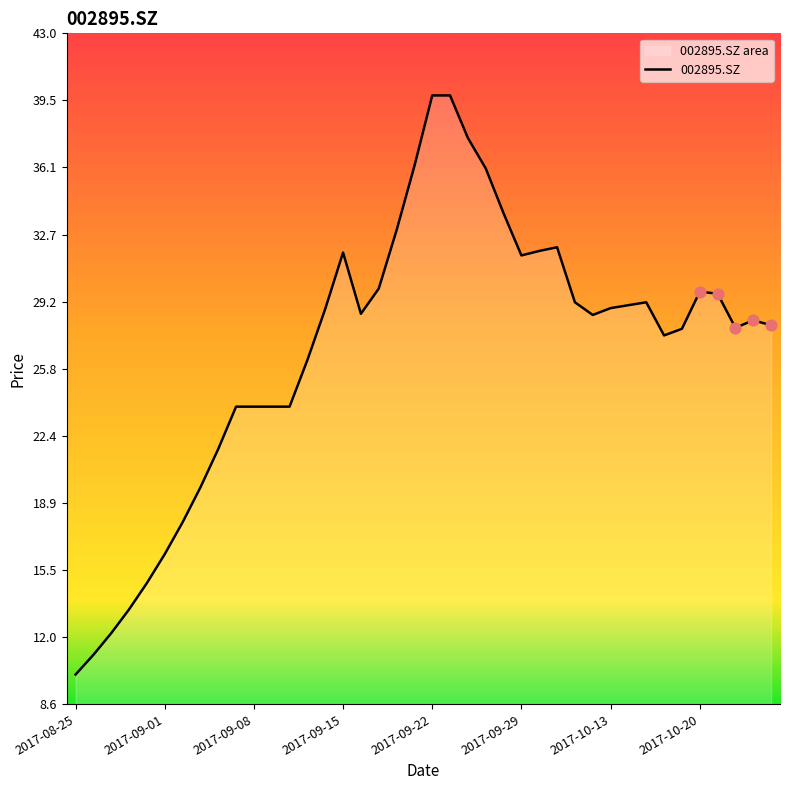

Approximately how many times larger is the value at 28 compared to 9?

1.2